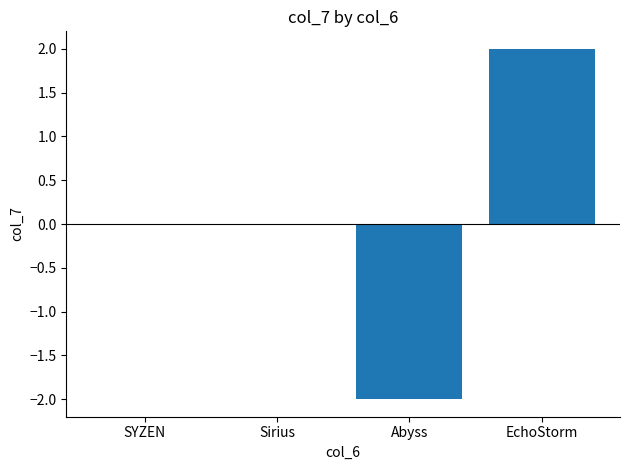

True or false: the data shows 2 at SYZEN.

False